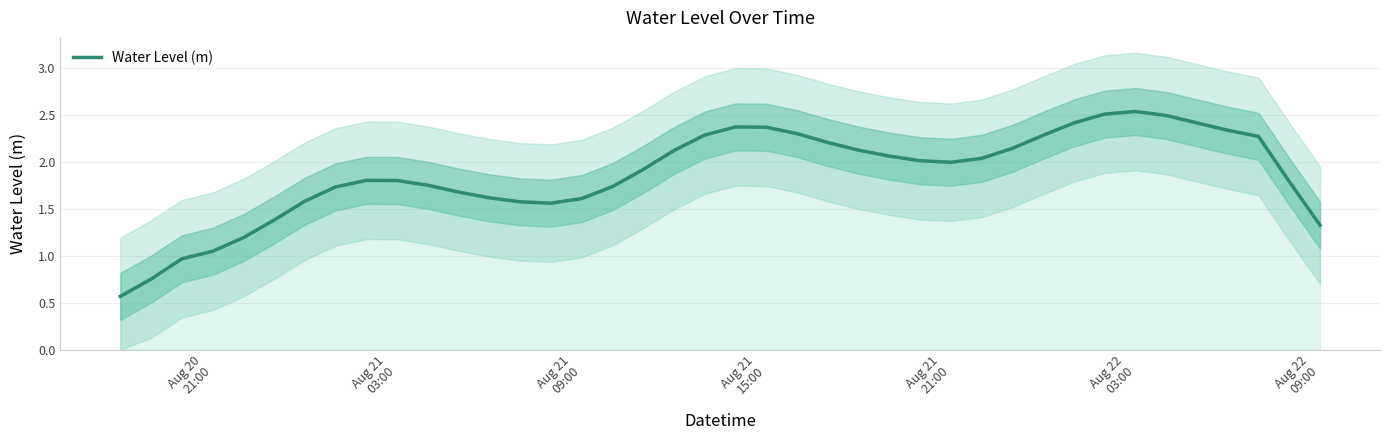

What is the sum of the values at 21 and Aug 22
09:00?

3.9